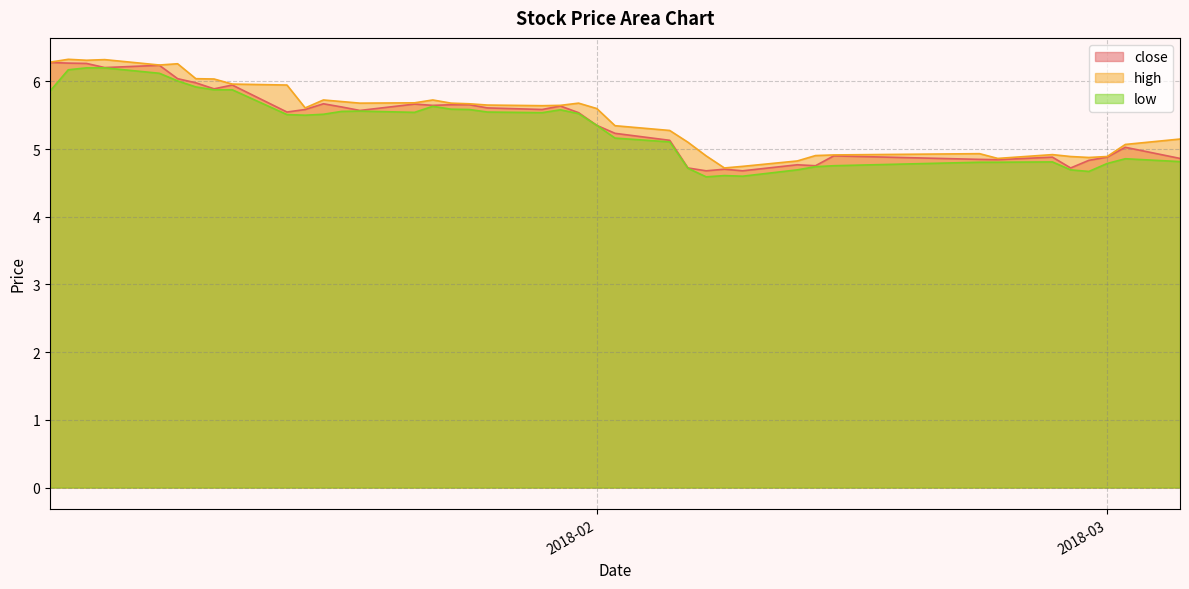

Which series has the widest spread of values?

low